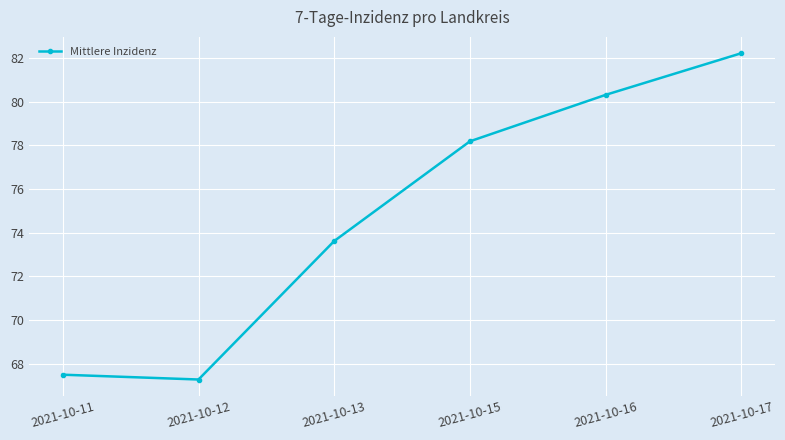

Does the chart have visible grid lines?

Yes